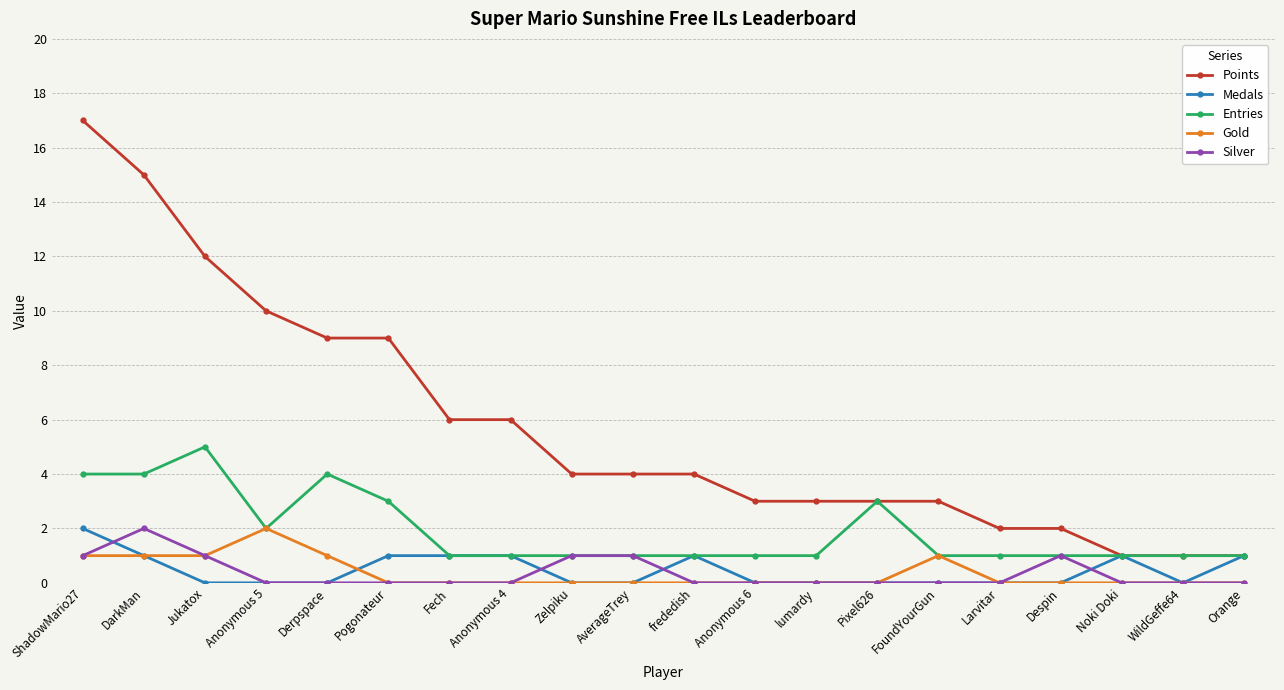

What value does the Points series have at Zelpiku?

4